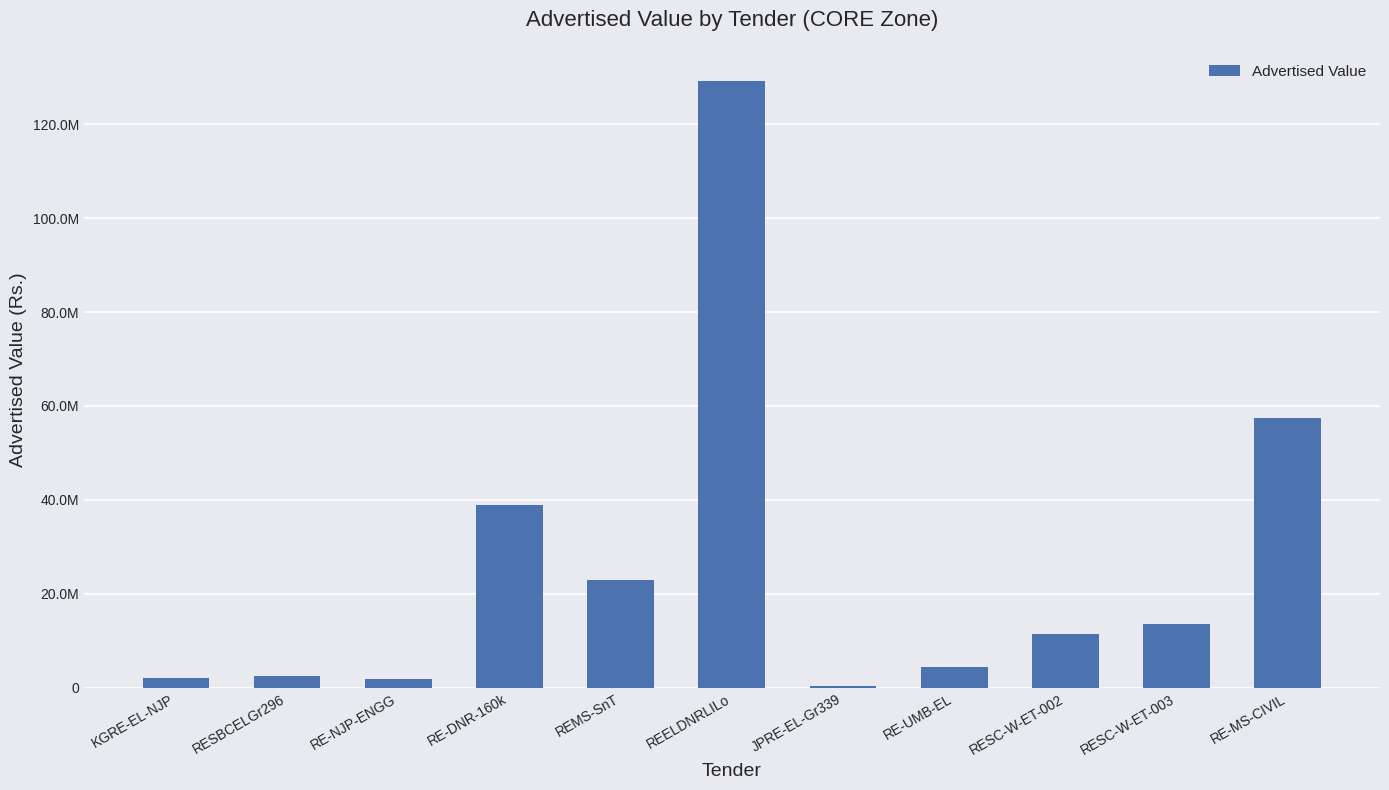

Are the bars grouped side by side (vs. stacked)?

No